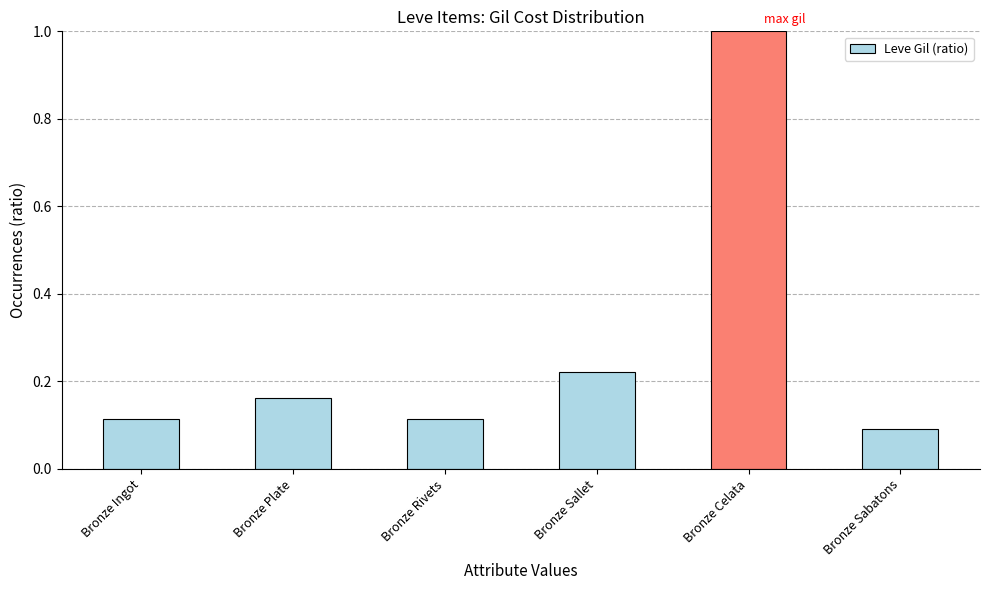

At which label is the value closest to 0?

Bronze Sabatons